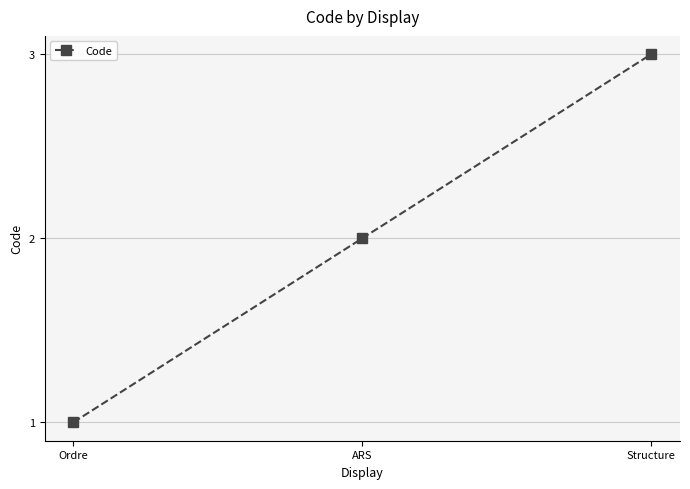

The chart shows a value of 3 at ARS. True or false?

False